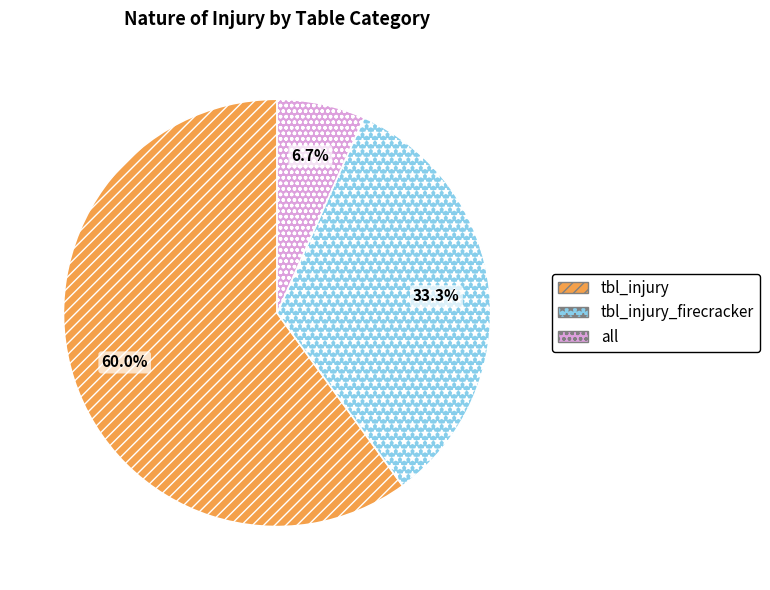

What percentage is the tbl_injury_firecracker slice, to the nearest percent?

33%